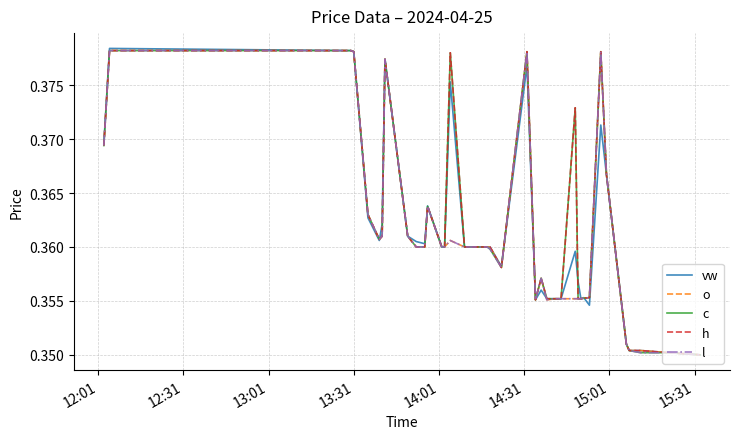

How many series are shown in this chart?

5